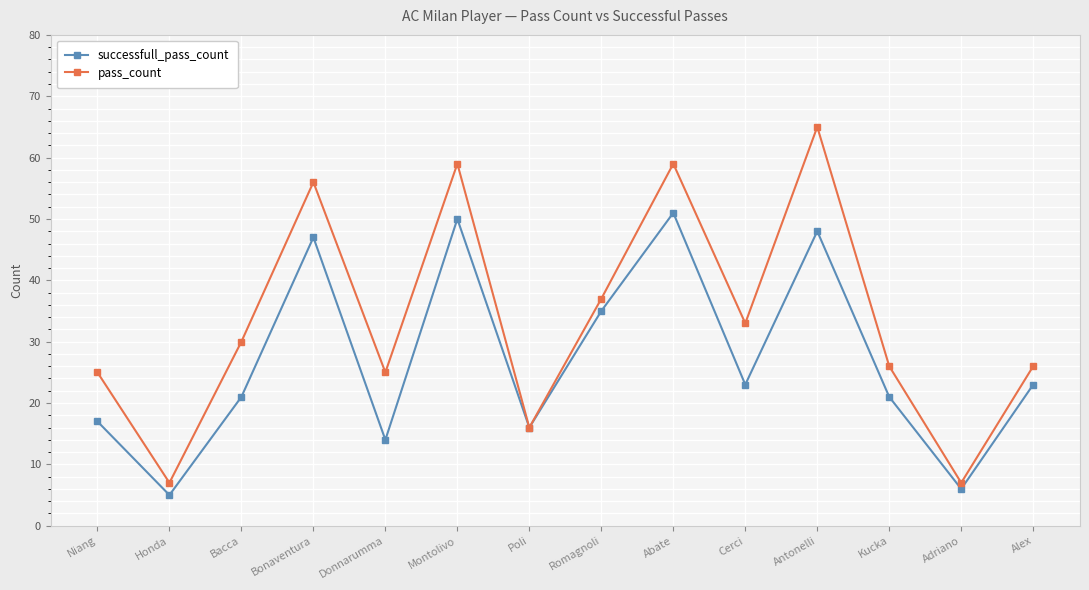

Which category has the highest value across all series?

Antonelli